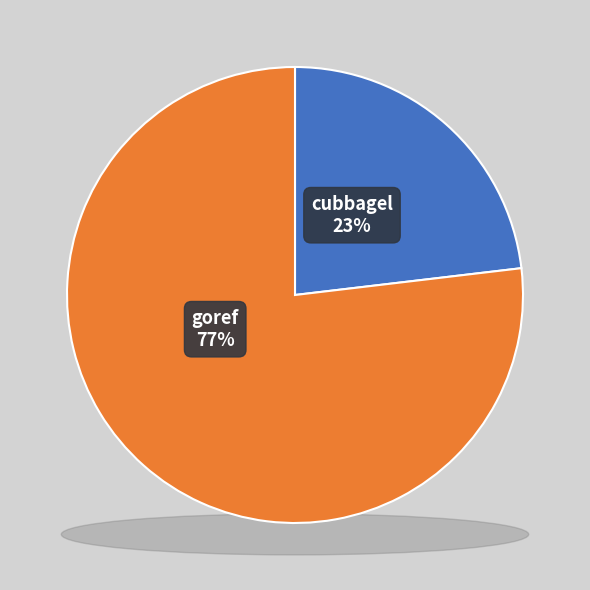

What percentage is the cubbagel slice, to the nearest percent?

23%